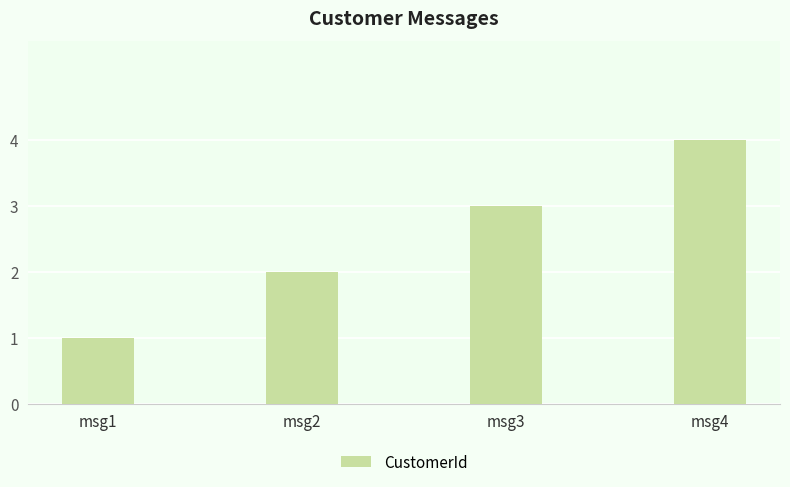

Reading left to right, extract all data points from this chart.

1	2	3	4